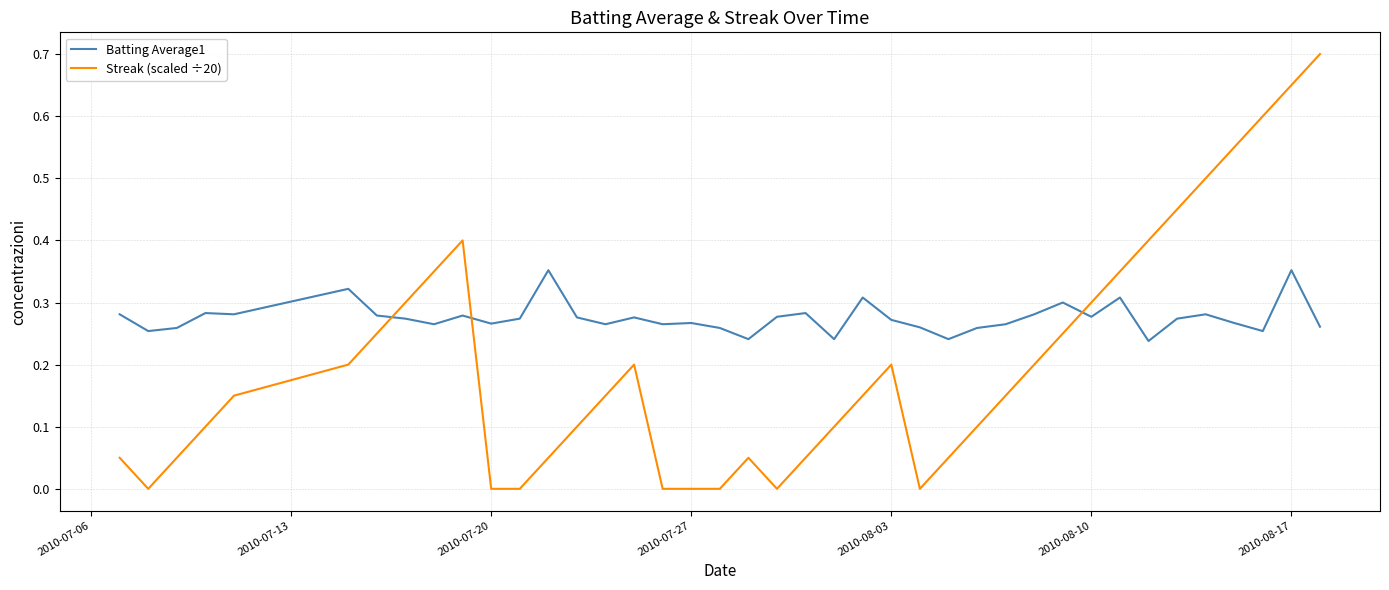

How many intersections are there between Batting Average1 and Streak (scaled ÷20)?

3